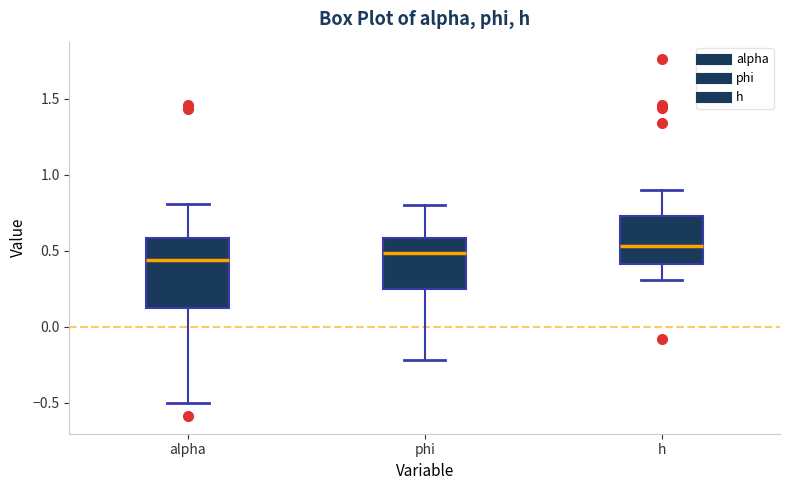

Reading left to right, read every box against the y-axis: the position of its median line, the range the box covers, and the ends of its whiskers. The values are not printed on the chart, so give them approximately, as read against the axis.

alpha: median 0.45, box 0.10 to 0.60, whiskers -0.50 to 0.80
phi: median 0.50, box 0.25 to 0.60, whiskers -0.20 to 0.80
h: median 0.55, box 0.40 to 0.75, whiskers 0.30 to 0.90